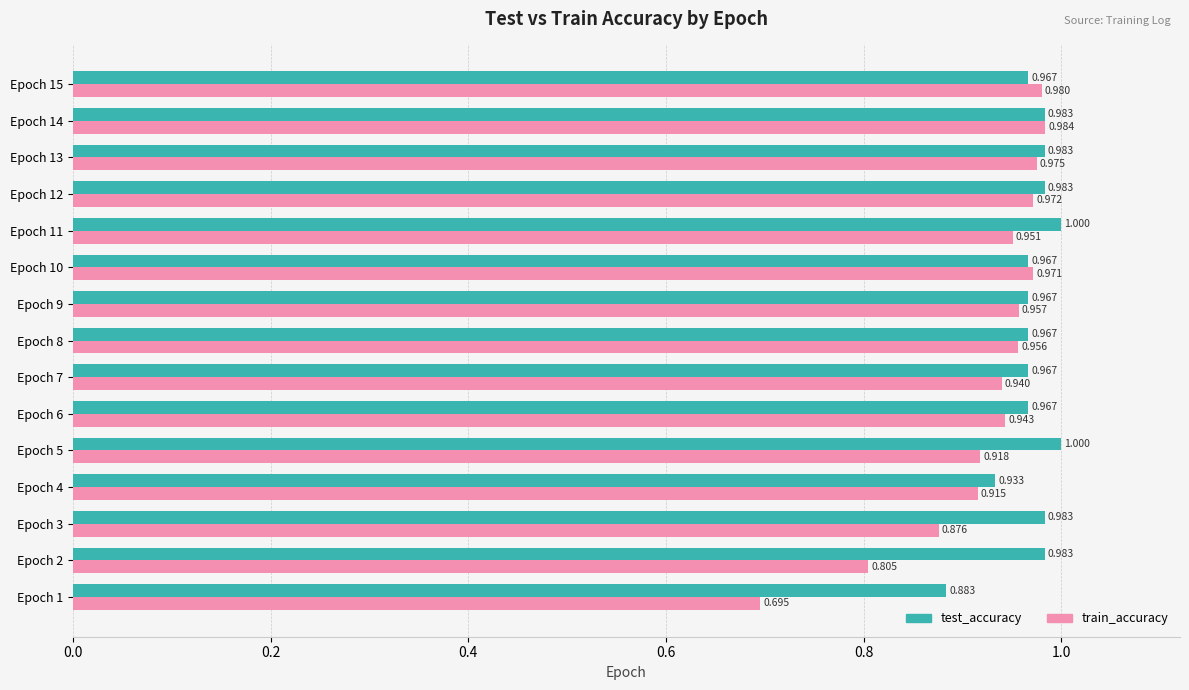

Rank the series at Epoch 13 from lowest to highest value.

train_accuracy, test_accuracy